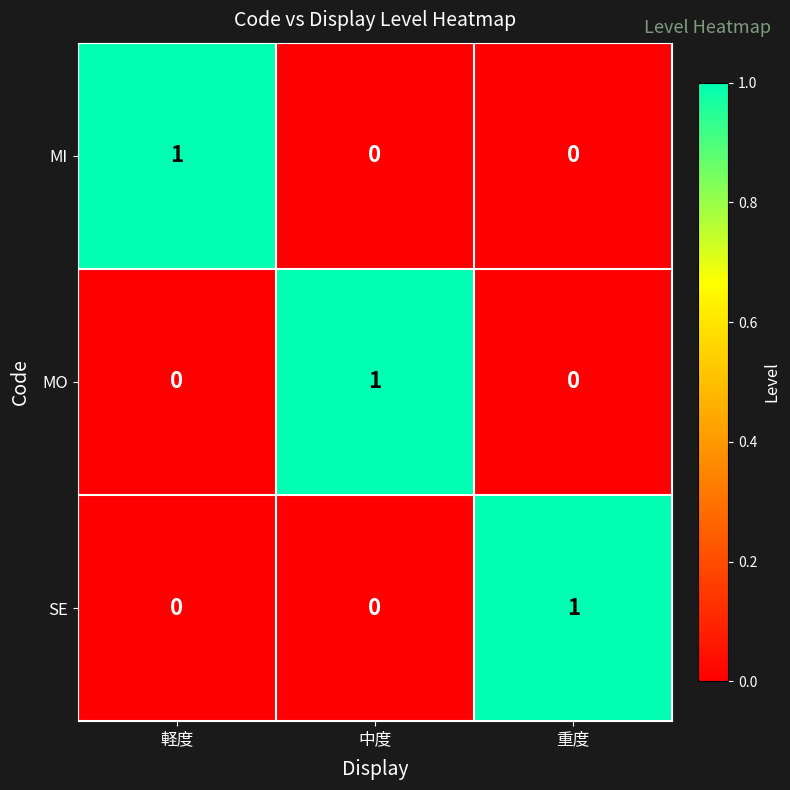

The MO series shows 0 at 重度. True or false?

True